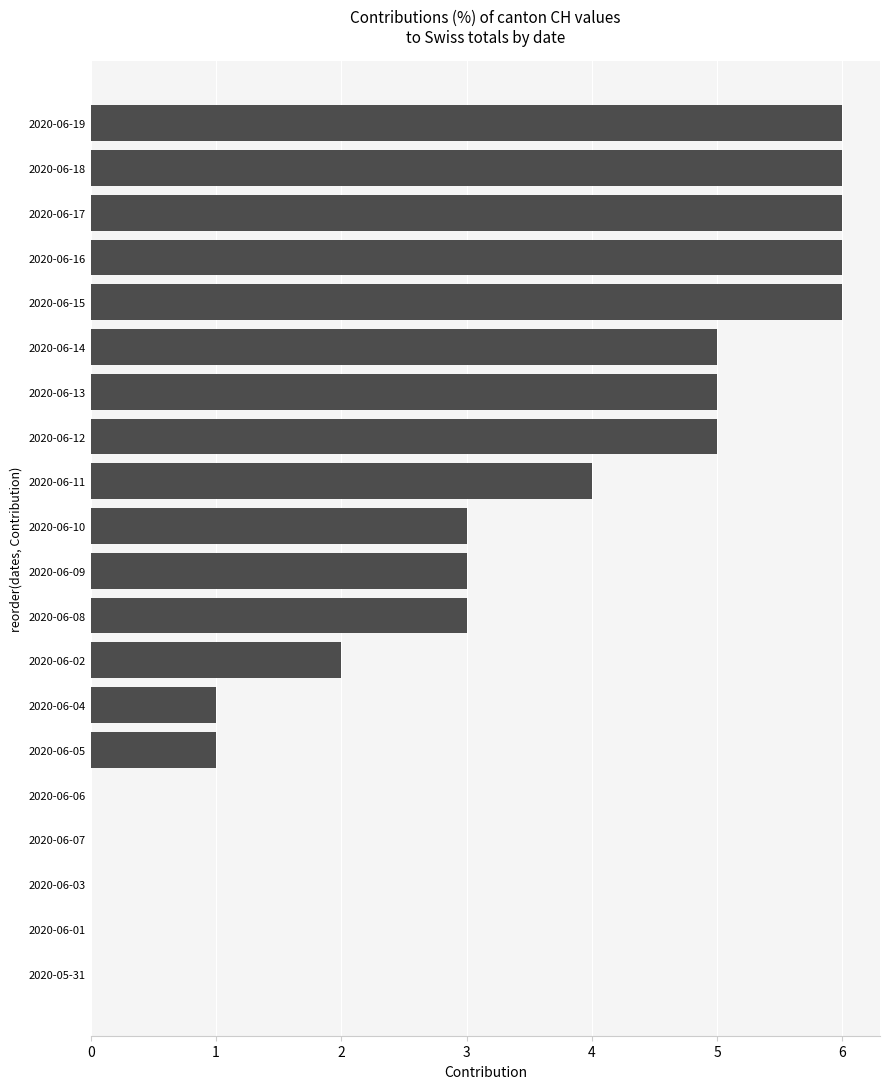

What is the sum of all values?

62